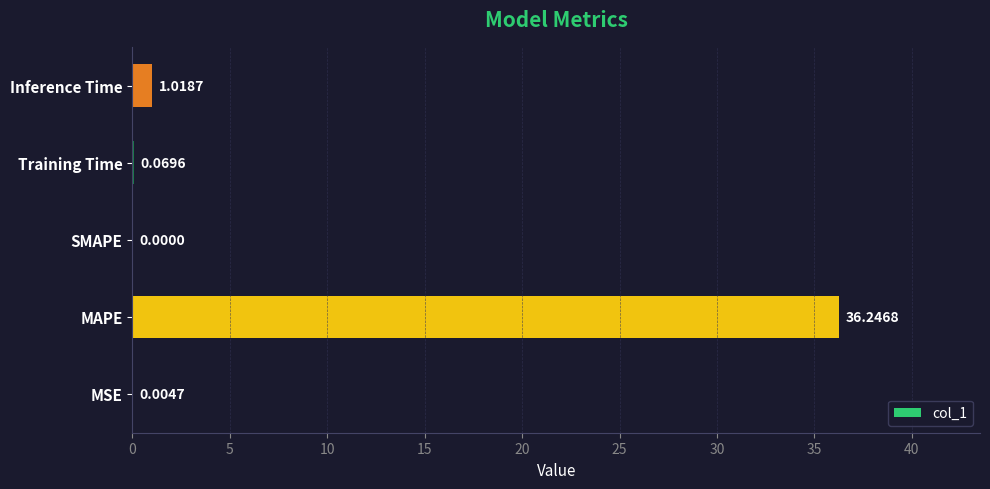

Are the bars grouped side by side (vs. stacked)?

No